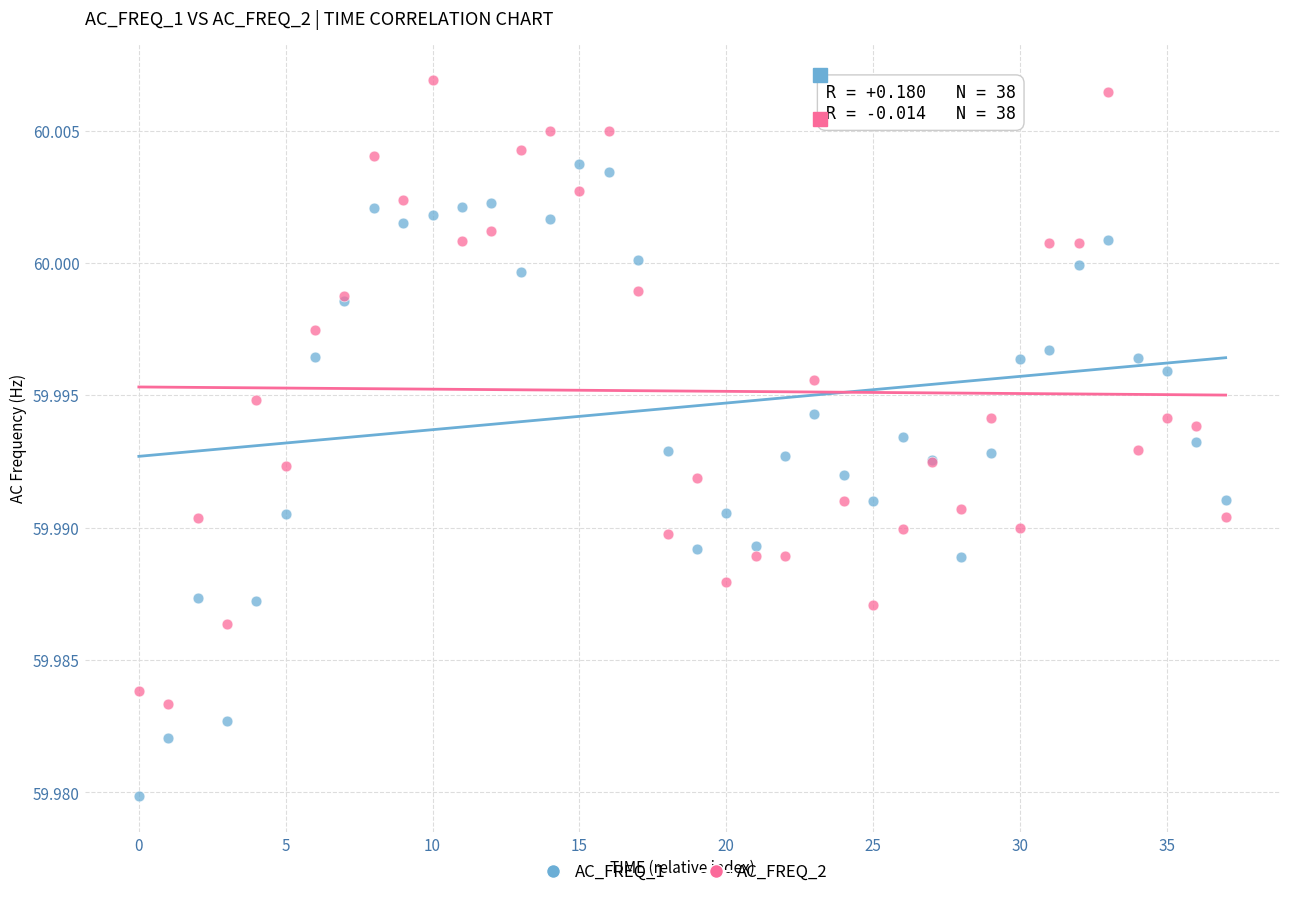

Which series reaches the maximum Y coordinate?

AC_FREQ_2